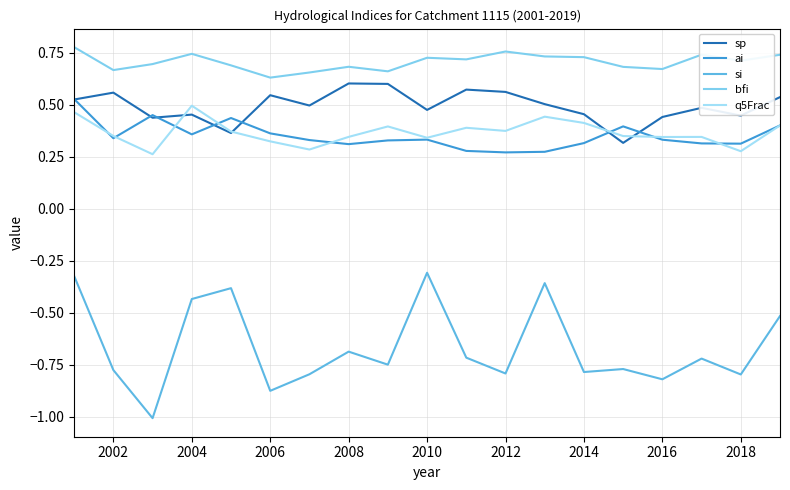

Where is the first local maximum for bfi?

2004